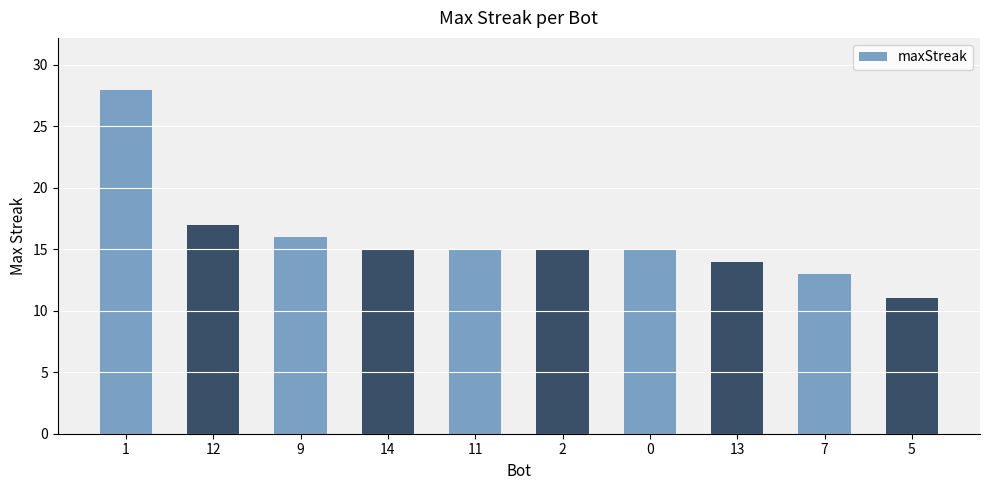

What is the difference between the values at 12 and 1?

11